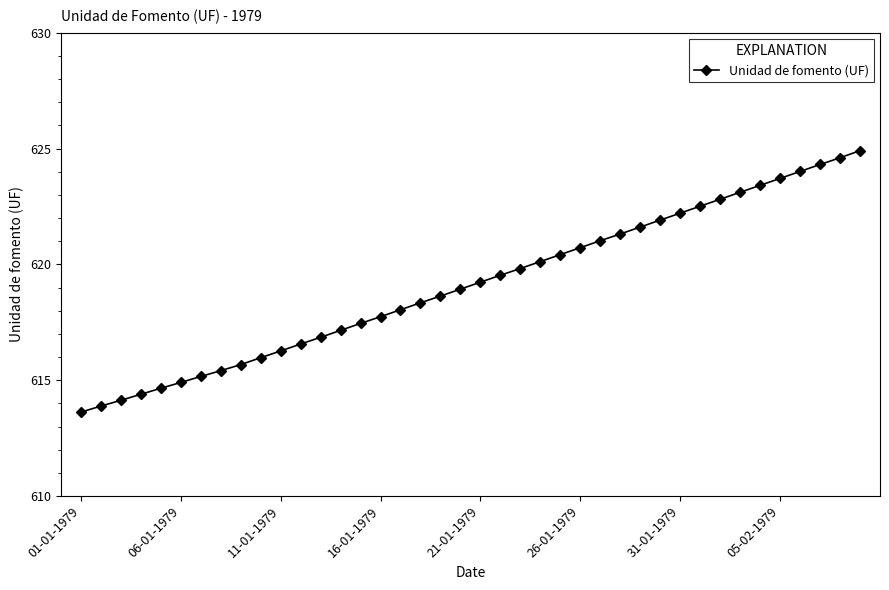

What is the maximum value shown in the chart?

624.9